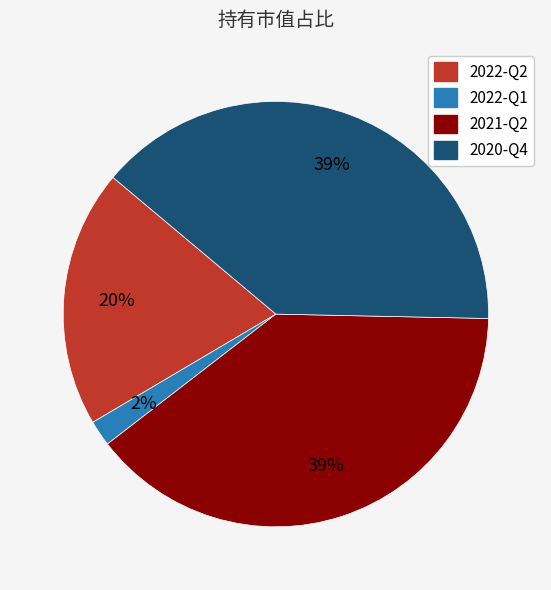

How many slices are in this pie chart?

4